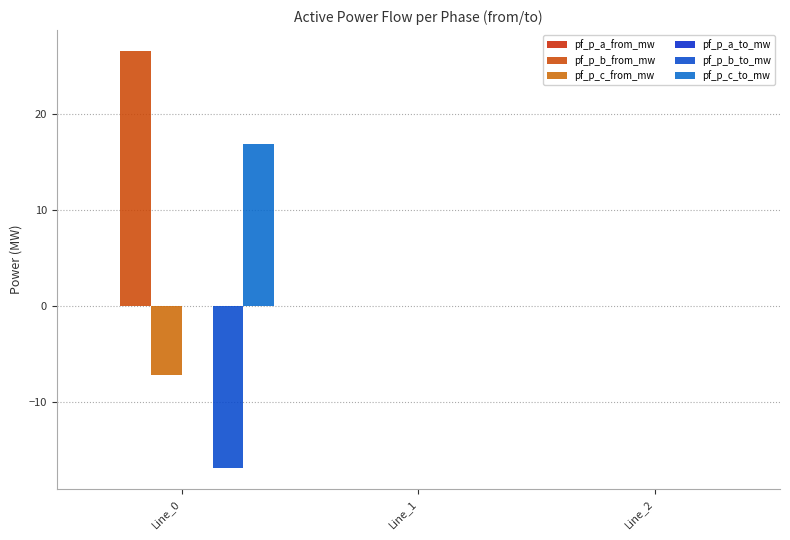

How many groups of bars are there?

3